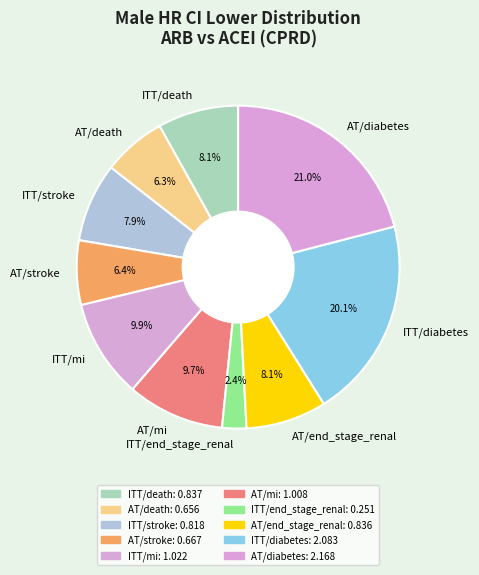

How many segments does this pie chart have?

10